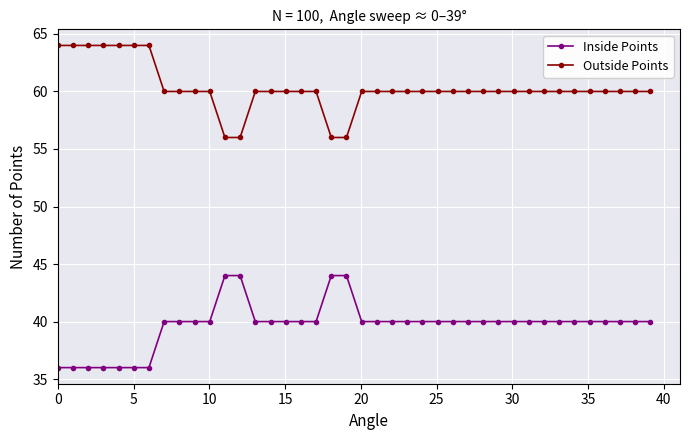

List the series in order of their peak value, lowest first.

Inside Points, Outside Points